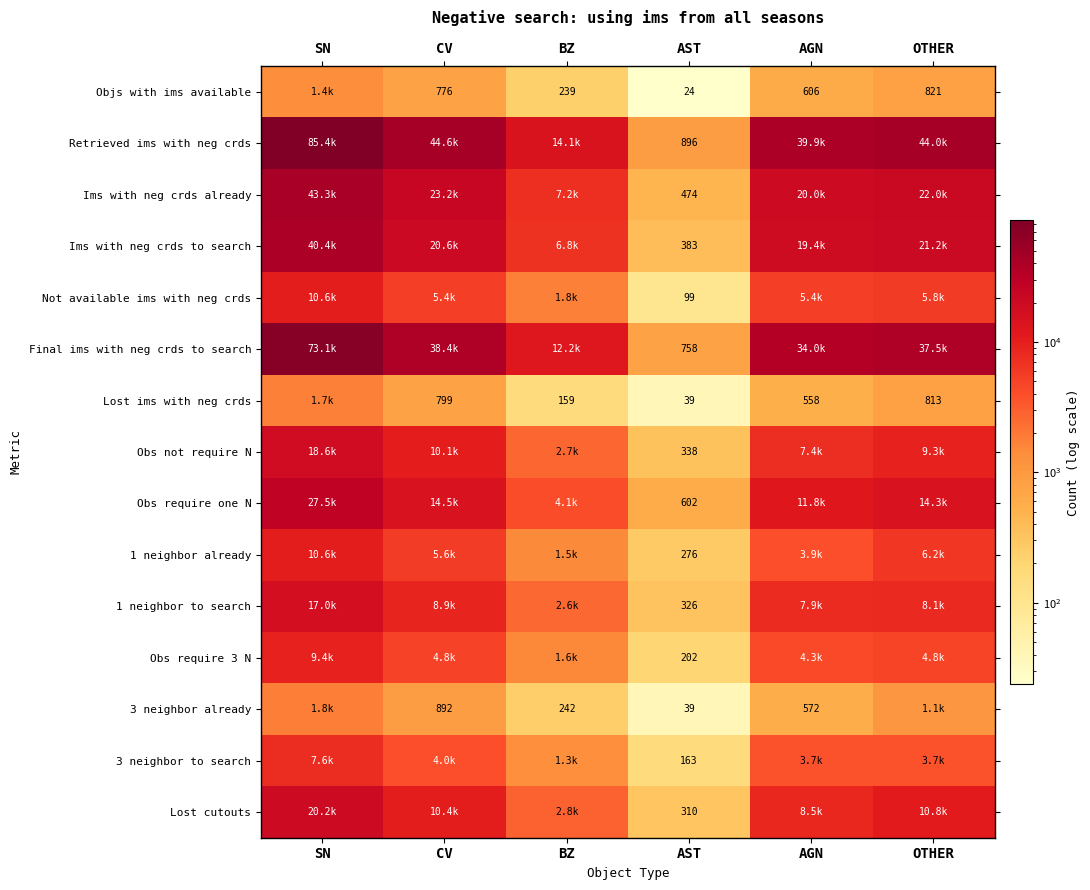

The value of 3 neighbor already at CV is 1400. True or false?

False